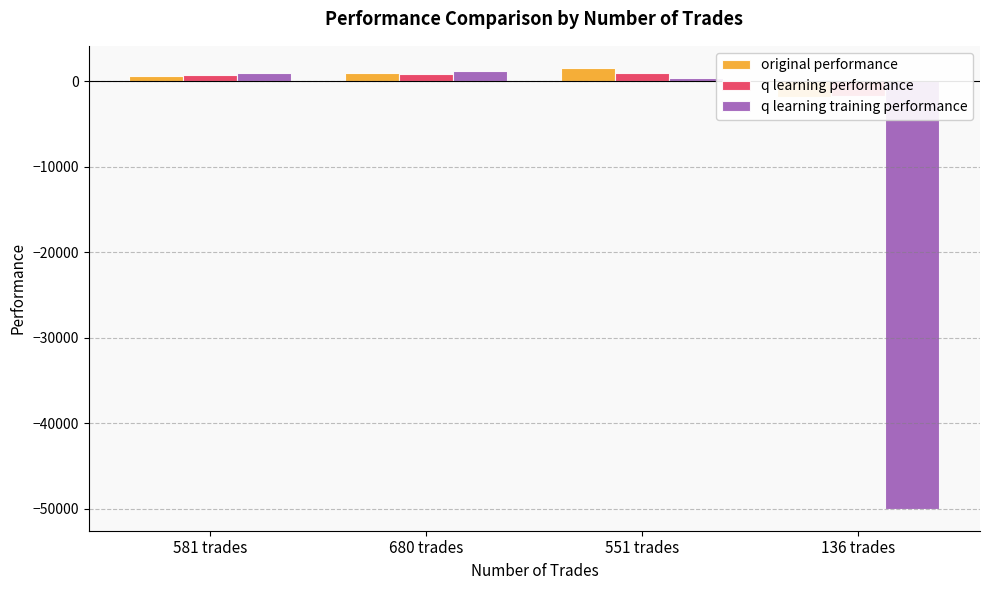

The value of q learning performance at 581 trades is 729.7. True or false?

True